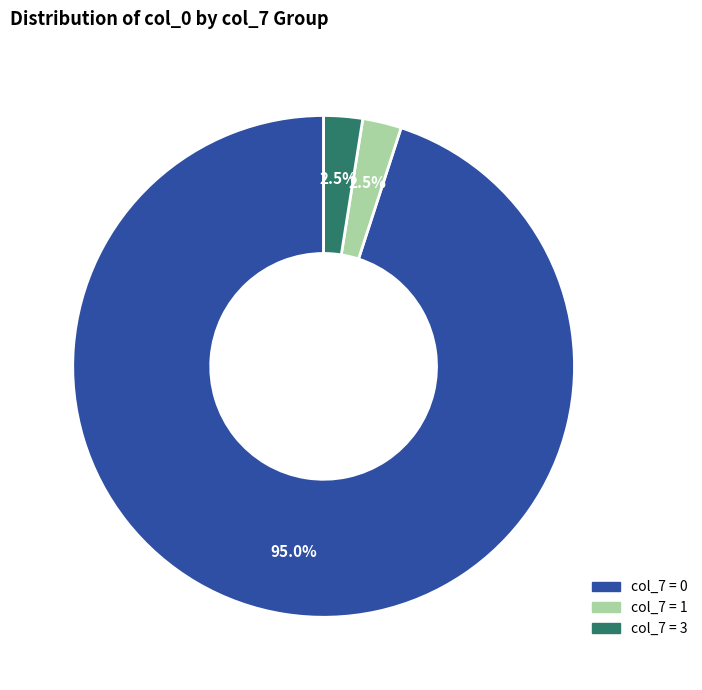

How many segments does this pie chart have?

3